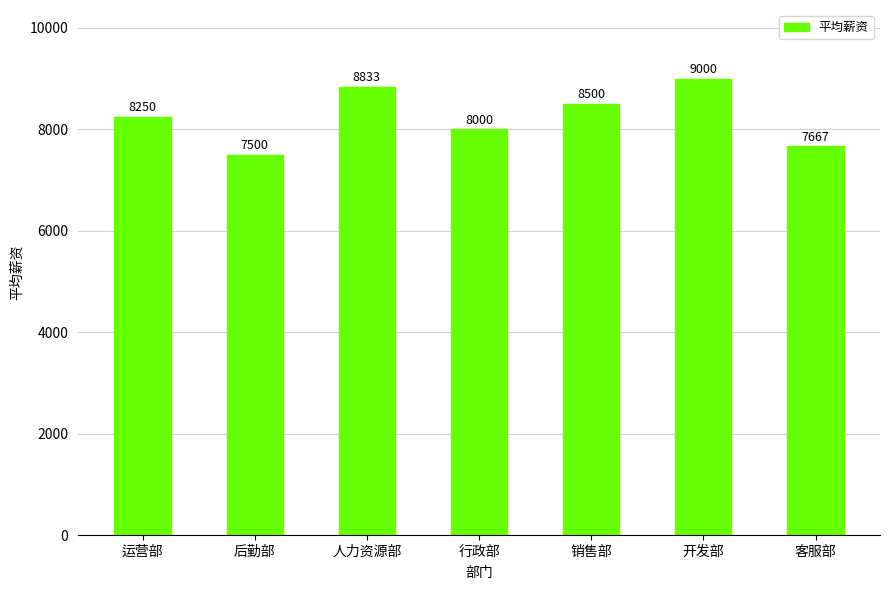

What is the sum of the values at 销售部 and 后勤部?

16000.0